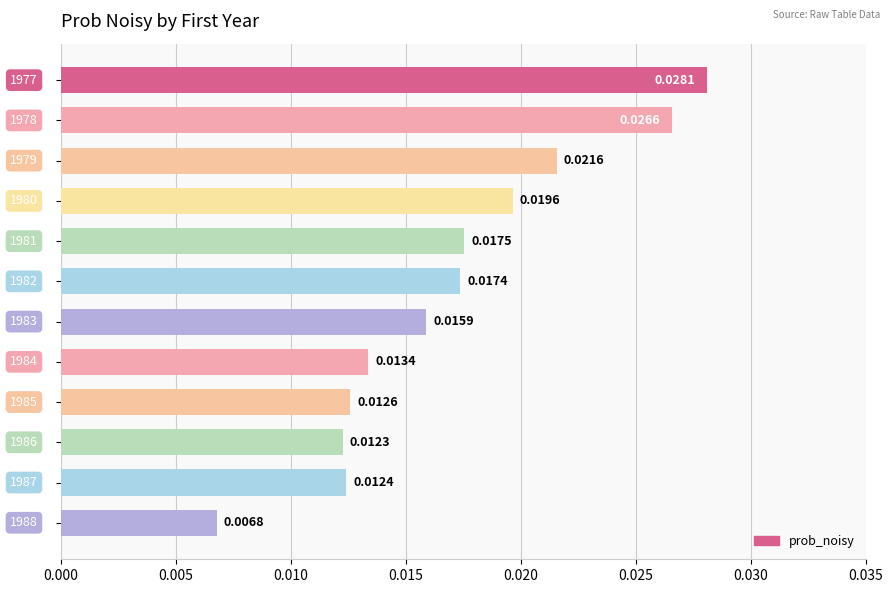

How many distinct data groups are displayed?

1